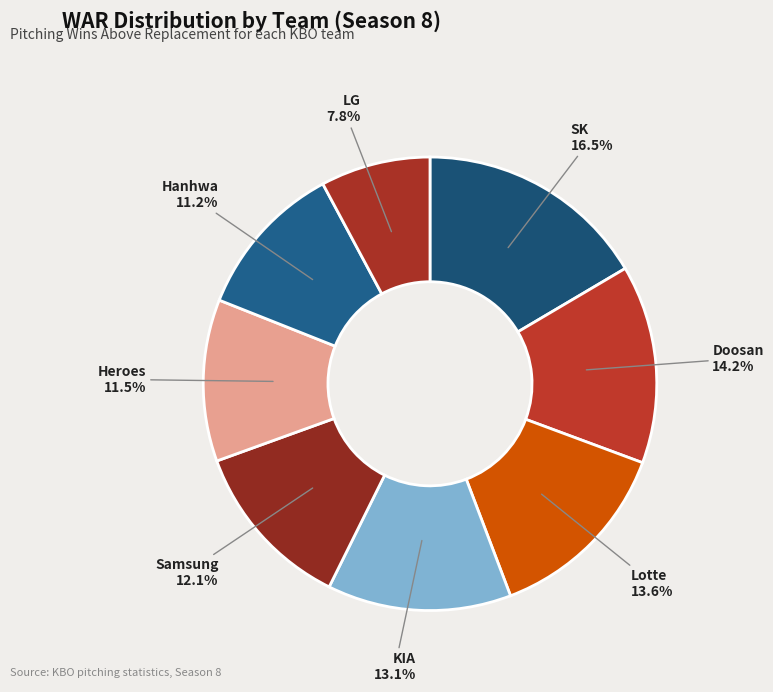

To the nearest percent, what is the average slice percentage?

12%